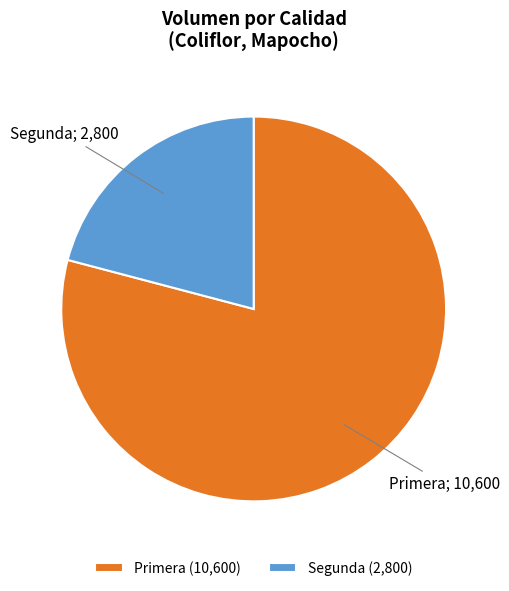

Which category has the smallest portion of the pie?

Segunda